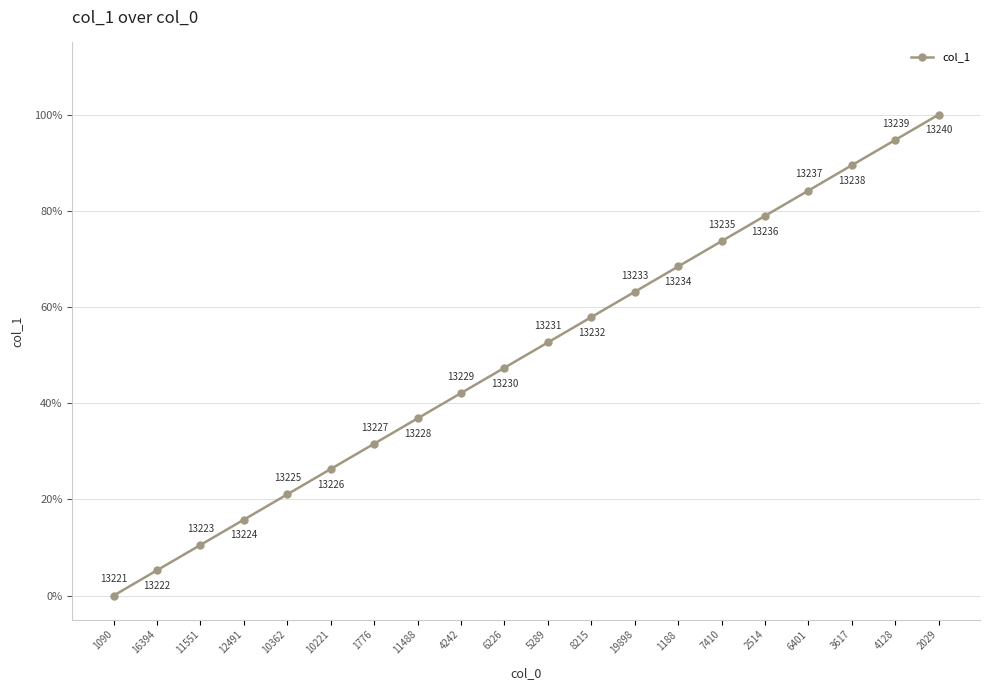

Rank the categories by value from lowest to highest.

1090, 16394, 11551, 12491, 10362, 10221, 1776, 11488, 4242, 6226, 5289, 8215, 19898, 1188, 7410, 2514, 6401, 3617, 4128, 2029